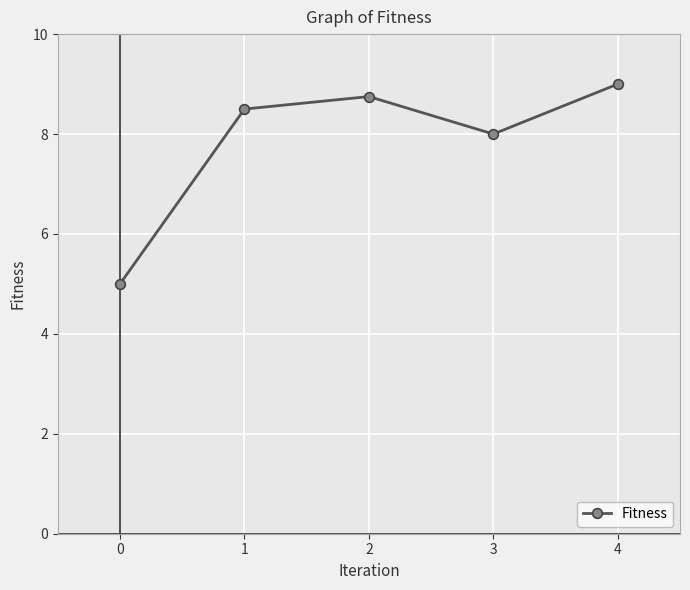

Between 4 and 2, which is larger?

4